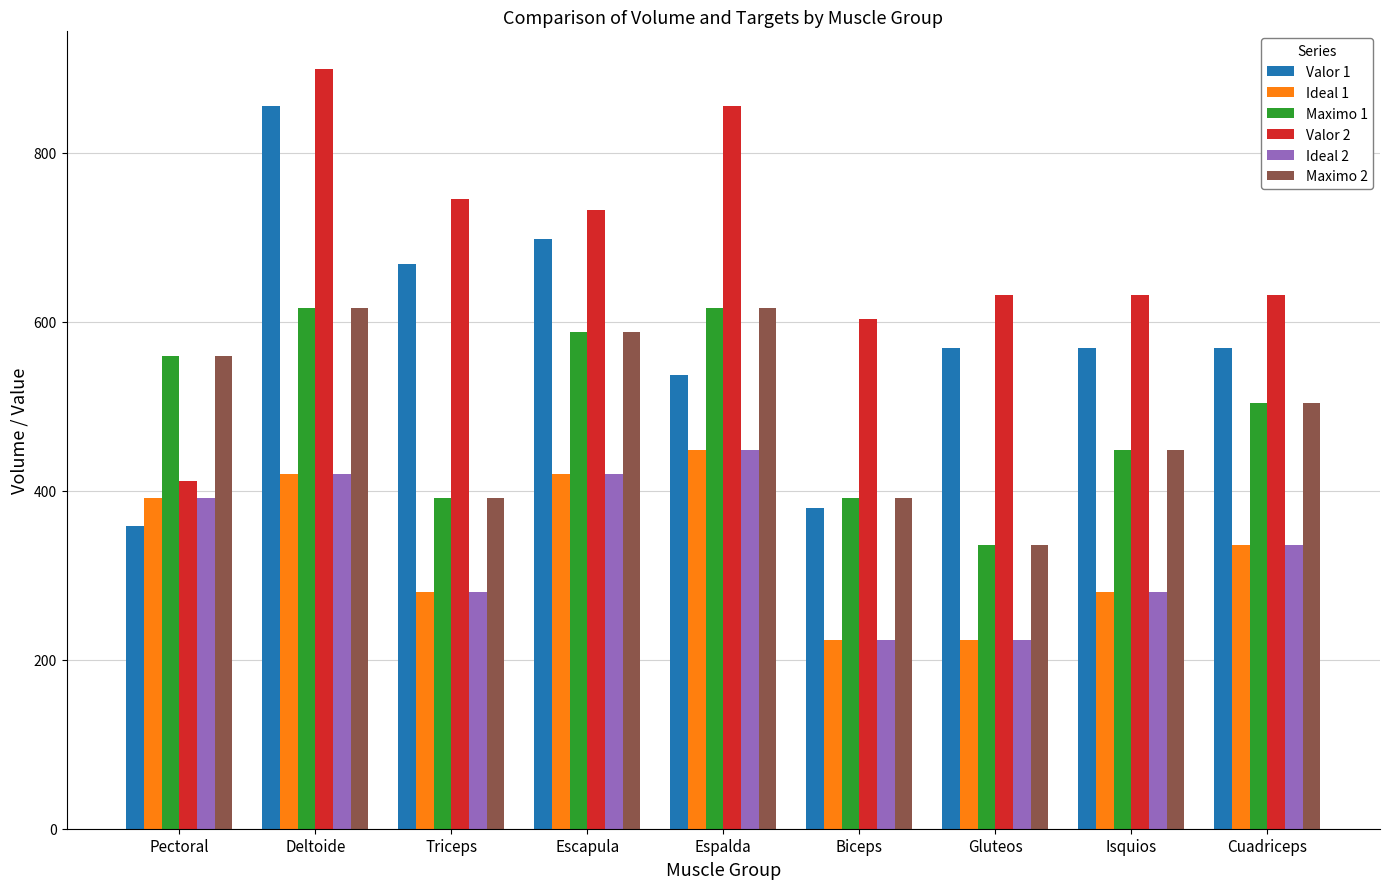

What position from the right is Triceps?

7